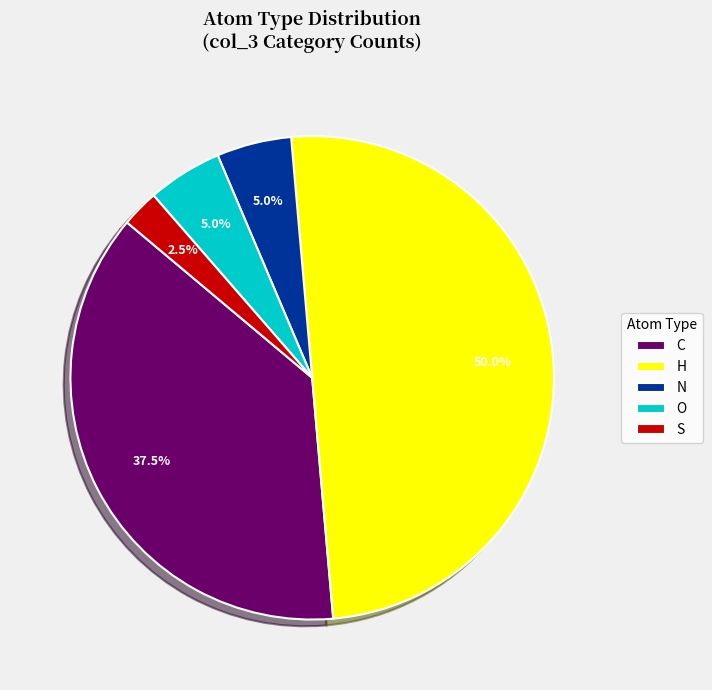

Is N the majority of the pie?

No